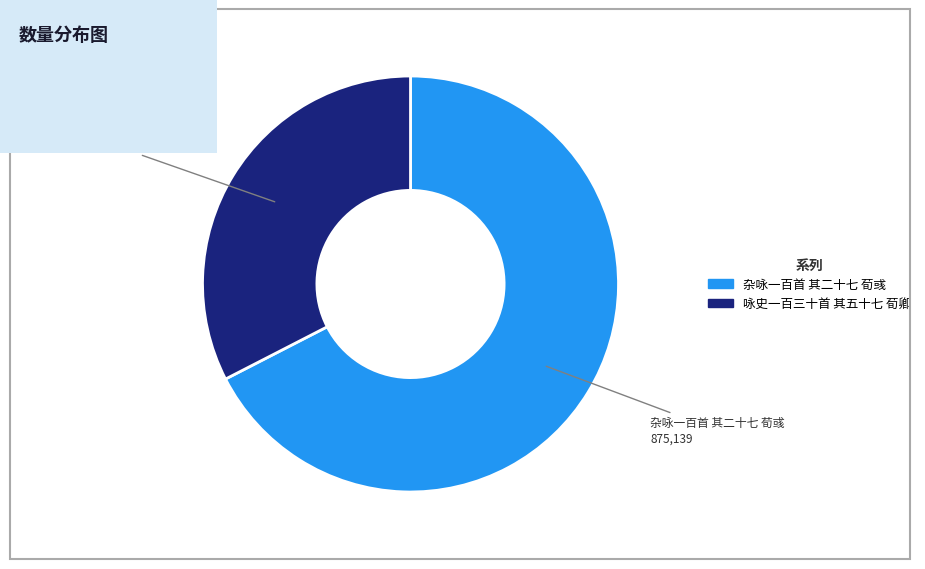

How many segments does this pie chart have?

2